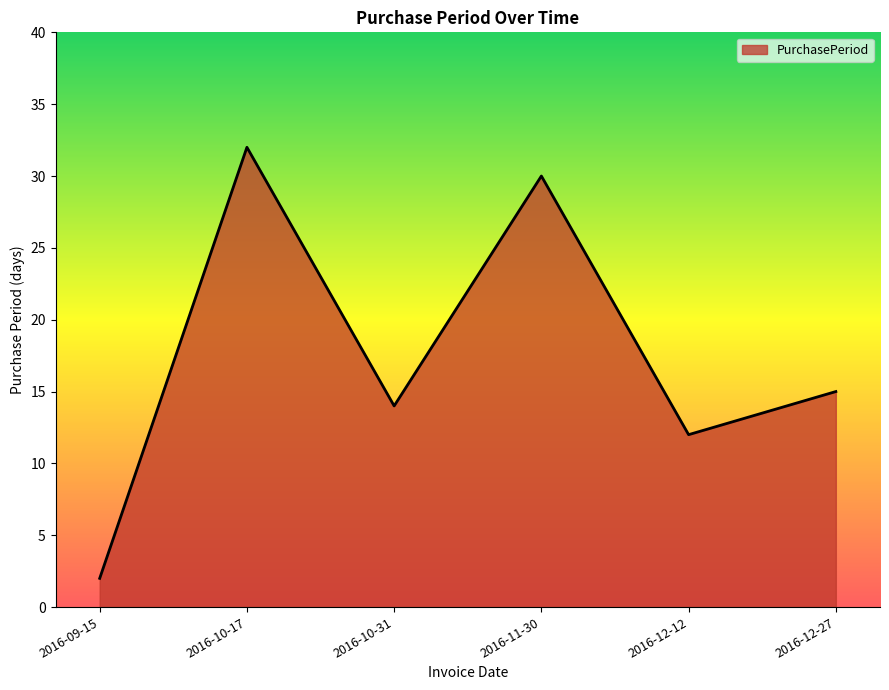

What is the change in value from 2016-10-31 to 2016-11-30?

+16